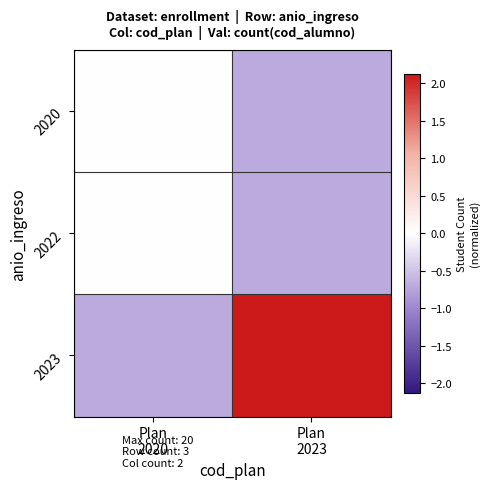

Reading right to left, extract all data points from this chart.

2020: Plan
2023=-0.7	Plan
2020=0.0
2022: Plan
2023=-0.7	Plan
2020=0.0
2023: Plan
2023=2.1	Plan
2020=-0.7